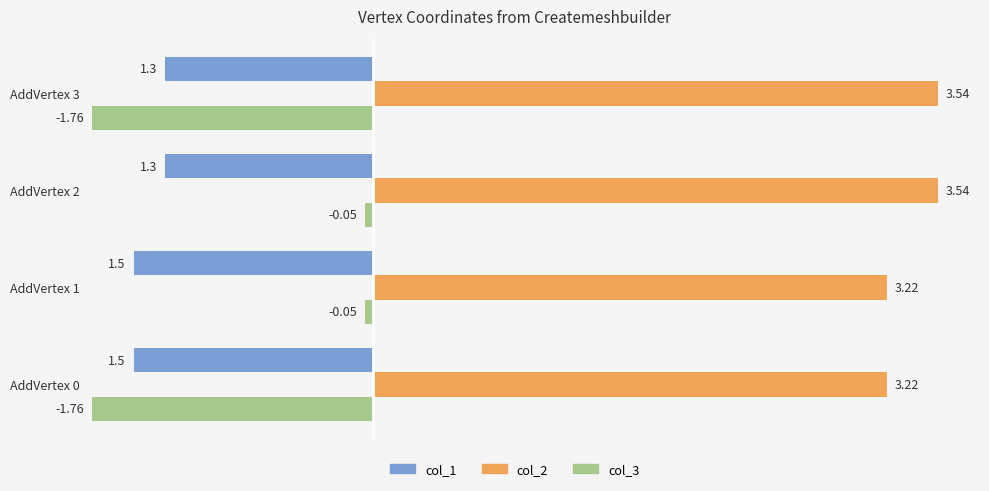

Rank the series by their maximum value, from highest to lowest.

col_2, col_3, col_1